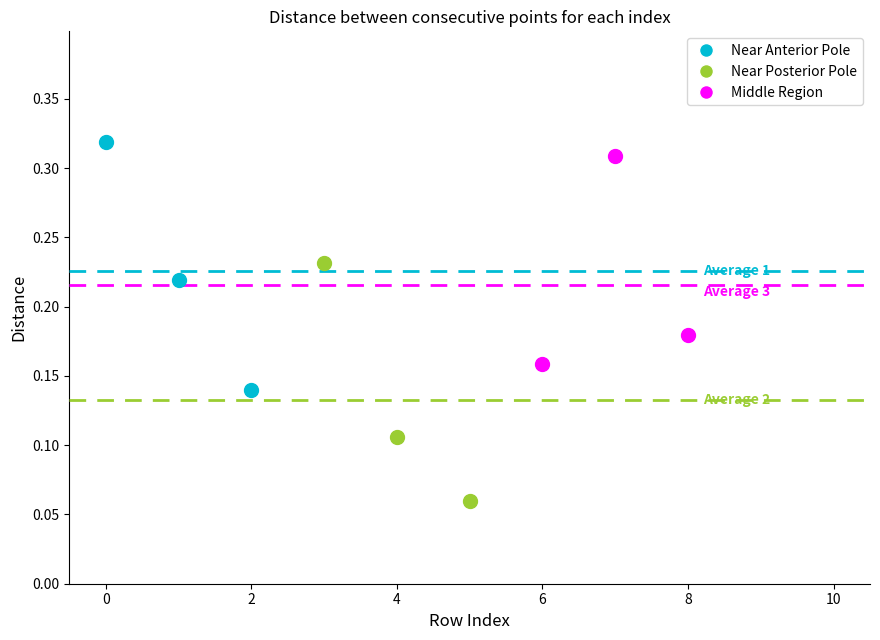

Which series contains the highest Y value?

Near Anterior Pole